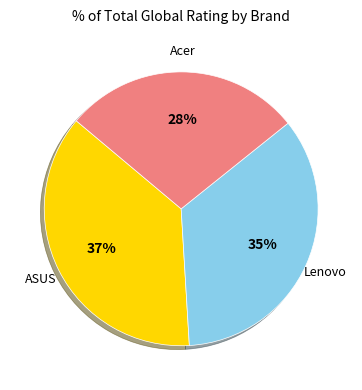

Does any single category account for the majority?

No